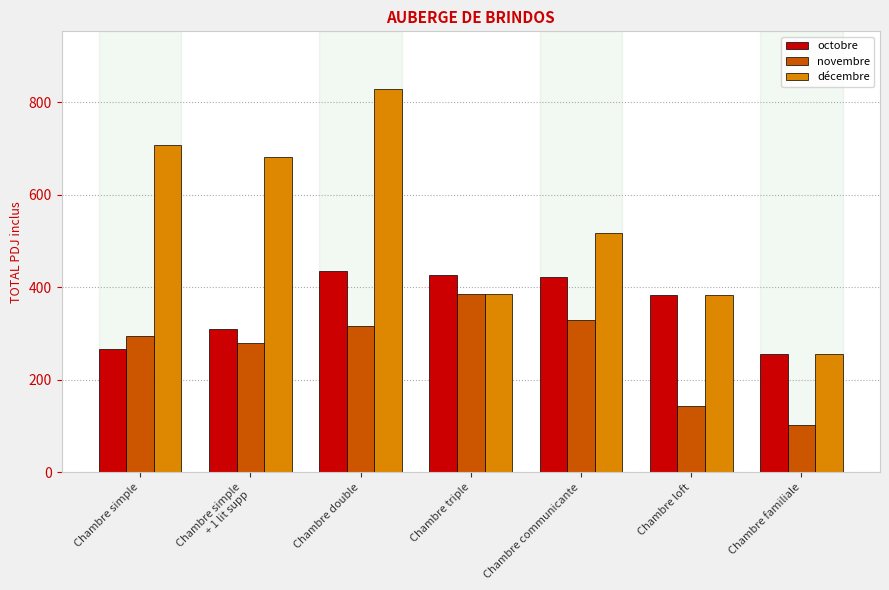

Which label corresponds to the smallest value in the chart?

Chambre familiale